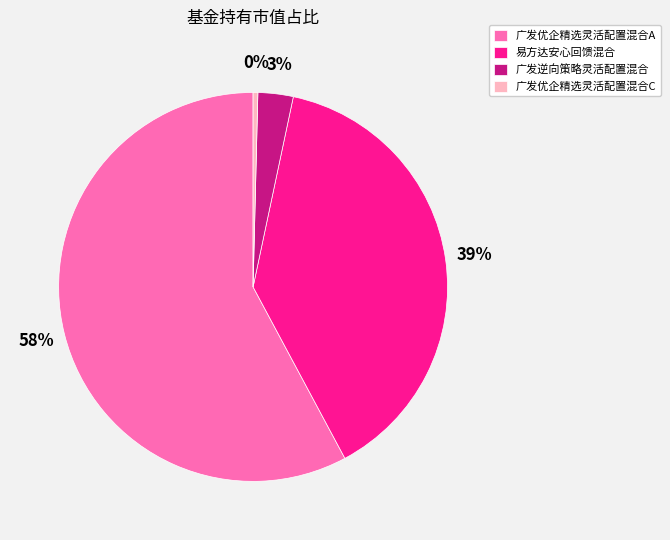

Between 广发逆向策略灵活配置混合 and 易方达安心回馈混合, which is larger?

易方达安心回馈混合